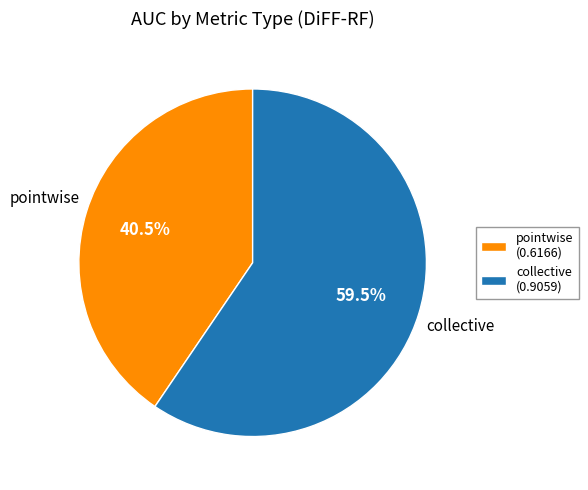

Combined, what portion of the pie is collective (0.9059) and pointwise (0.6166)?

100.0%